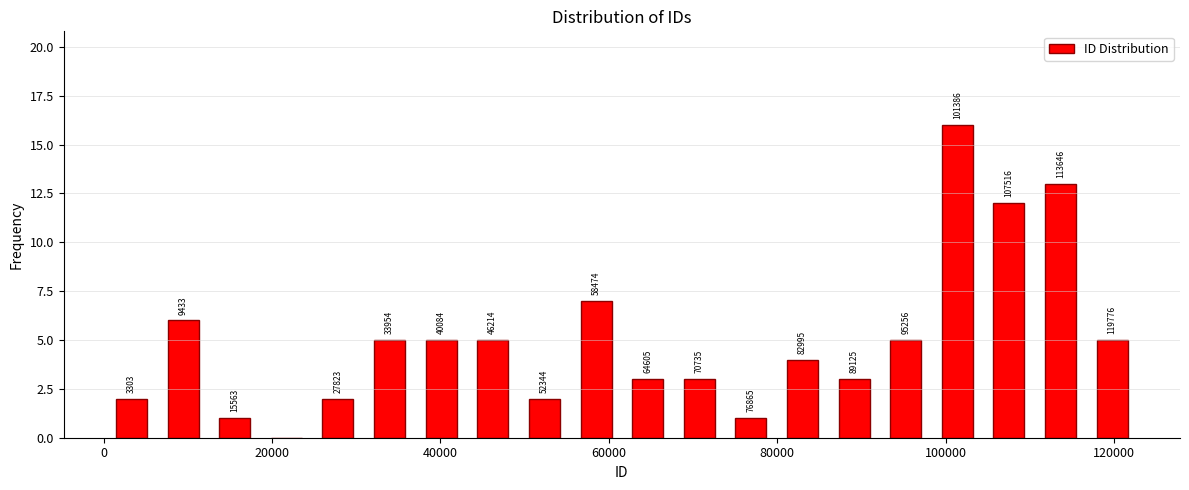

Read against the x-axis, roughly where is the centre of the tallest bar?

102000